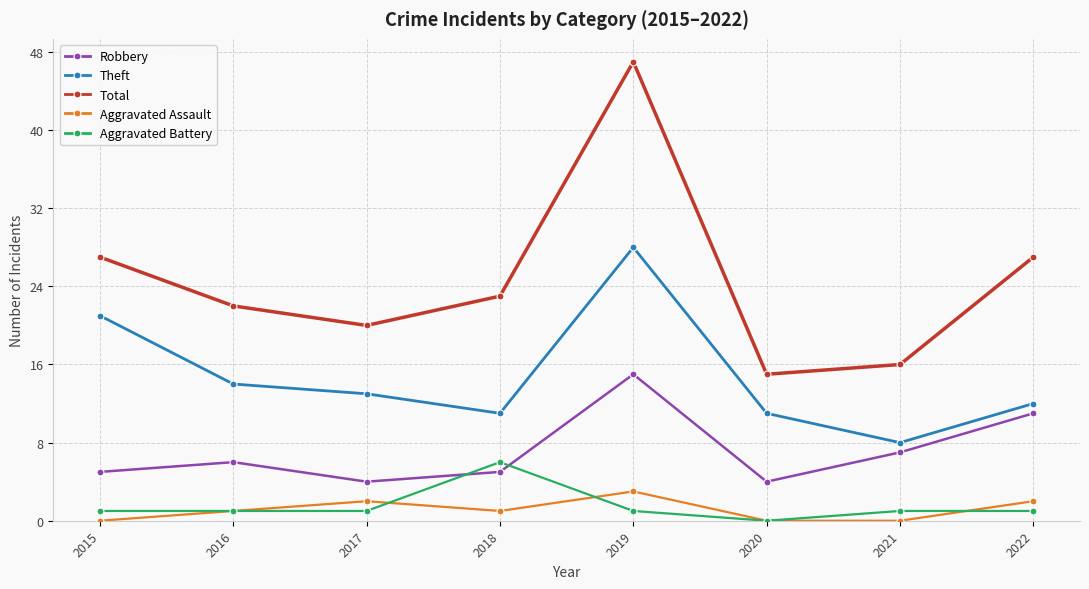

The Aggravated Assault series shows 0 at 2015. True or false?

True